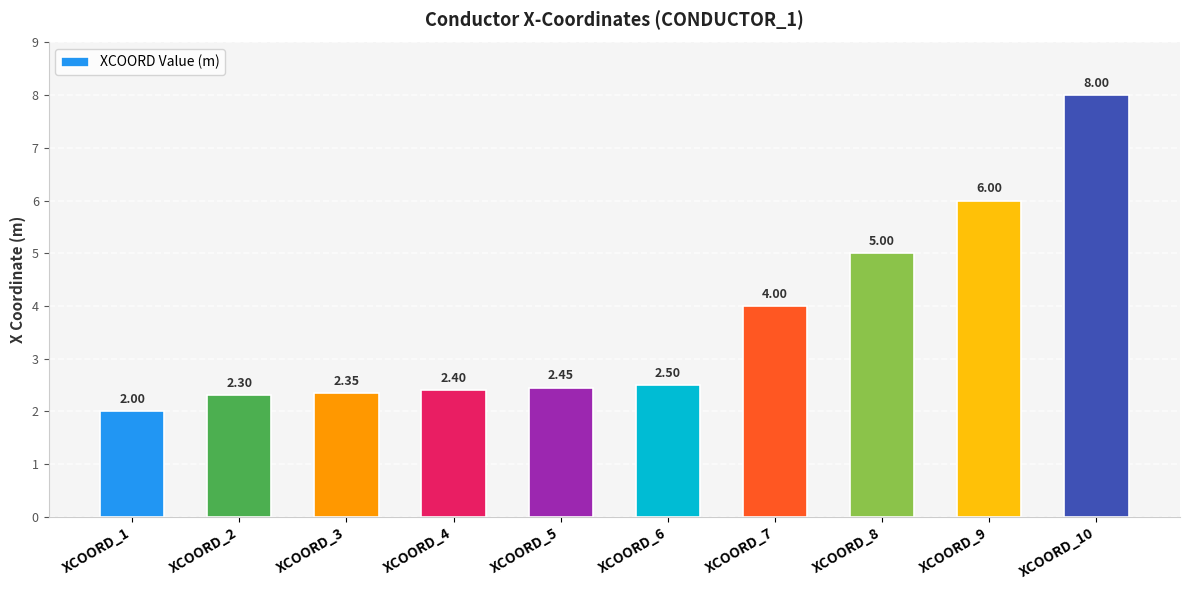

What is the minimum value shown in the chart?

2.0